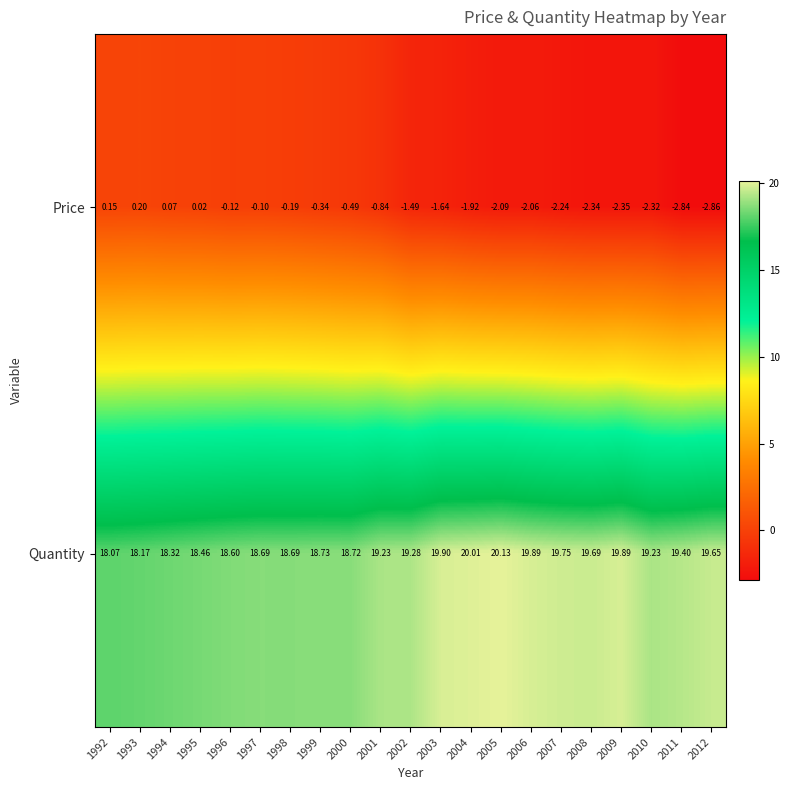

List the series in order of their peak value, lowest first.

Price, Quantity